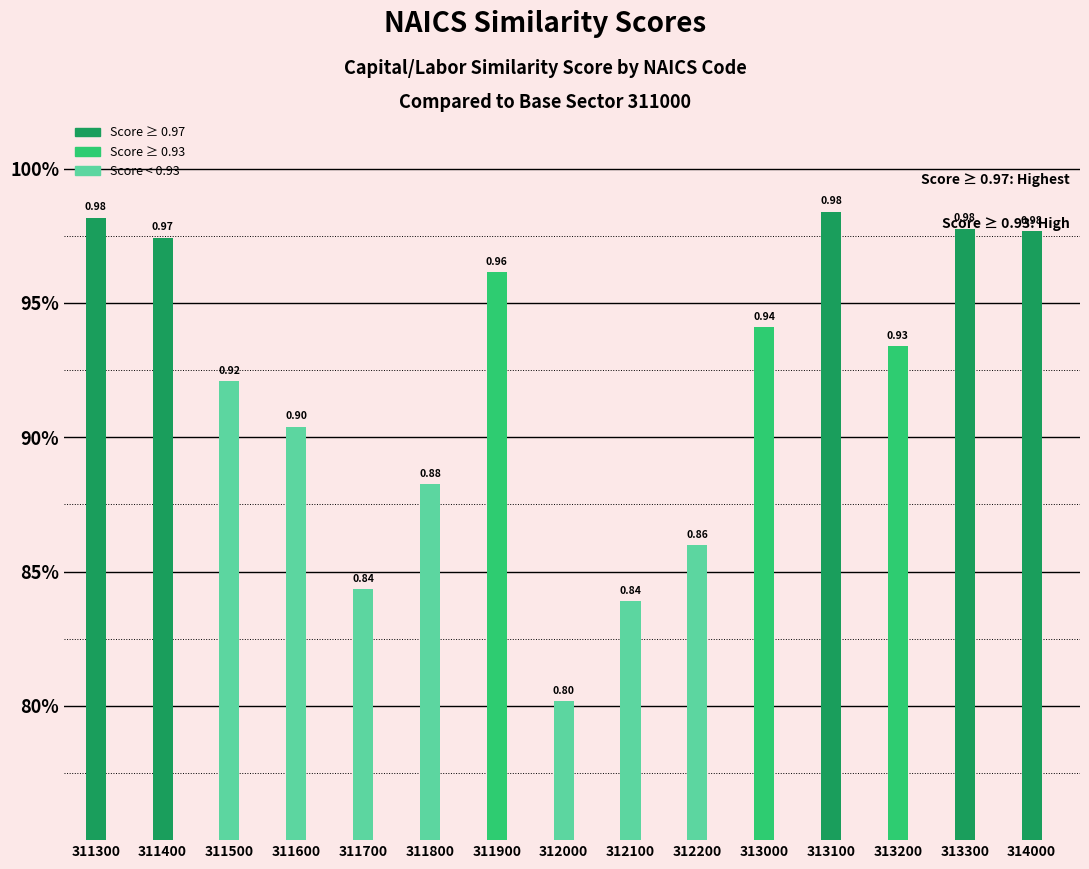

Between 312100 and 311300, which is larger?

311300